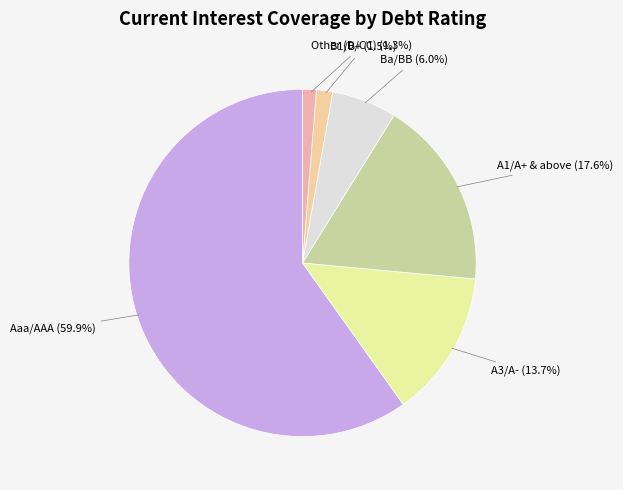

What is the ratio of the value at A3/A- to the value at A1/A+ & above?

0.8